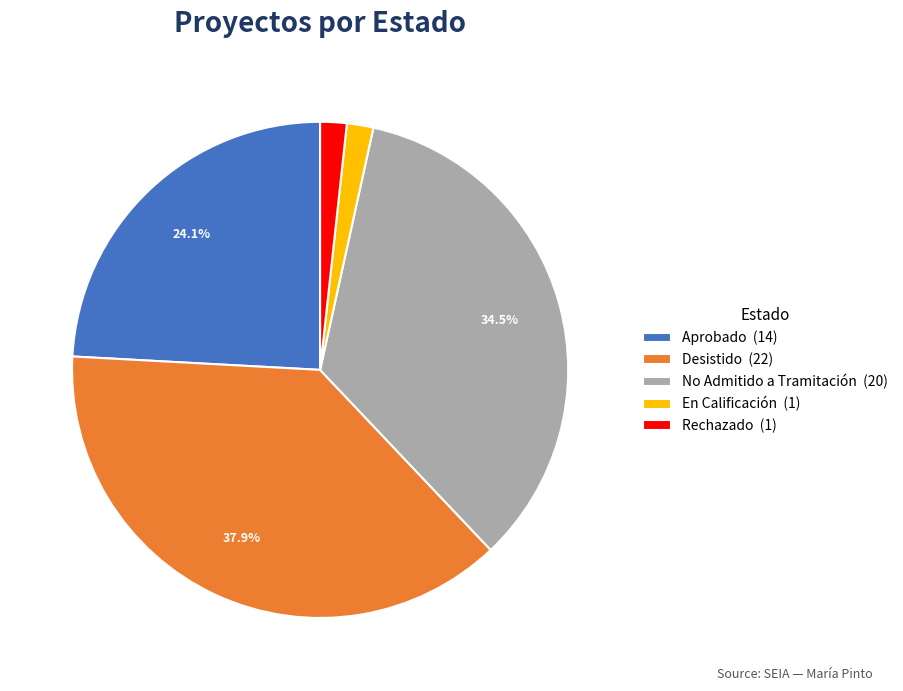

True or false: Rechazado accounts for 8% of the total.

False